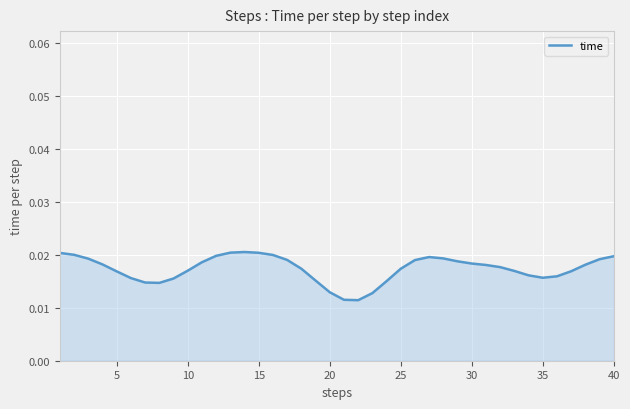

Does the chart have visible grid lines?

Yes